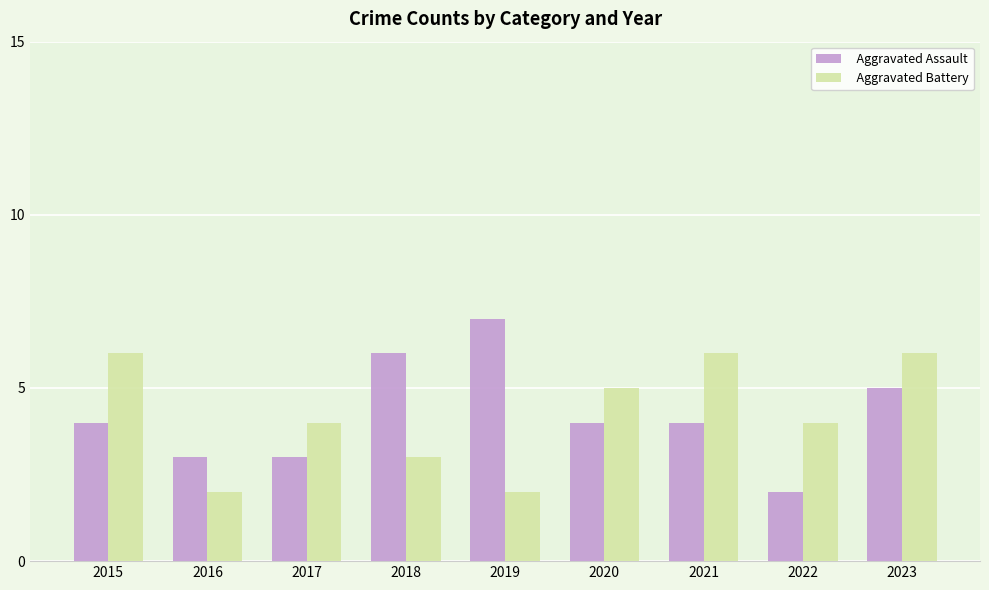

Between 2018 and 2023, which series saw the biggest shift?

Aggravated Battery